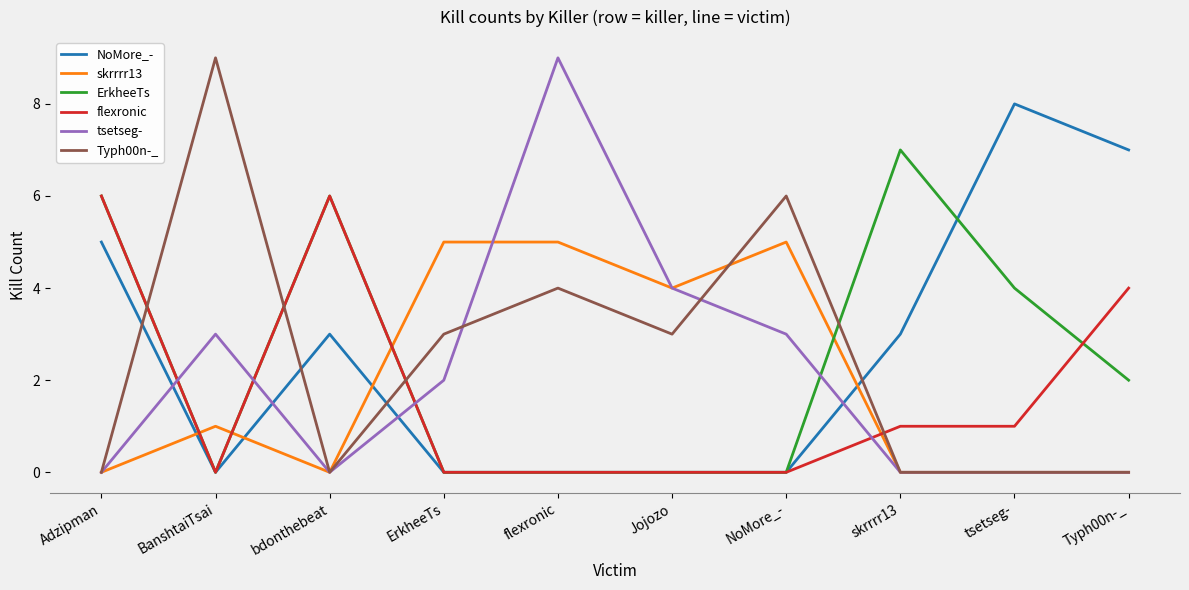

Count the number of data series in this chart.

6